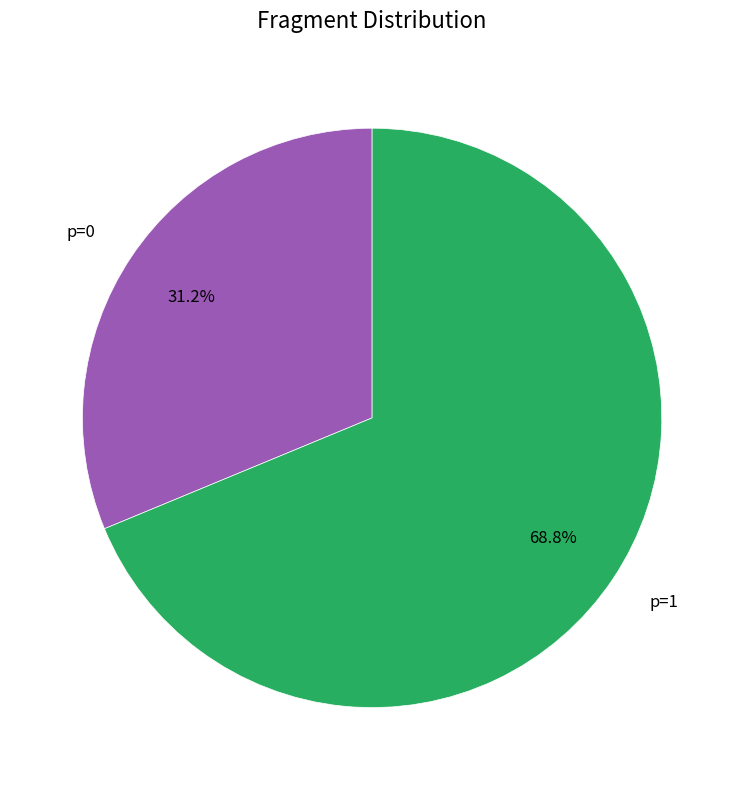

What is the smallest slice in the pie chart?

p=0